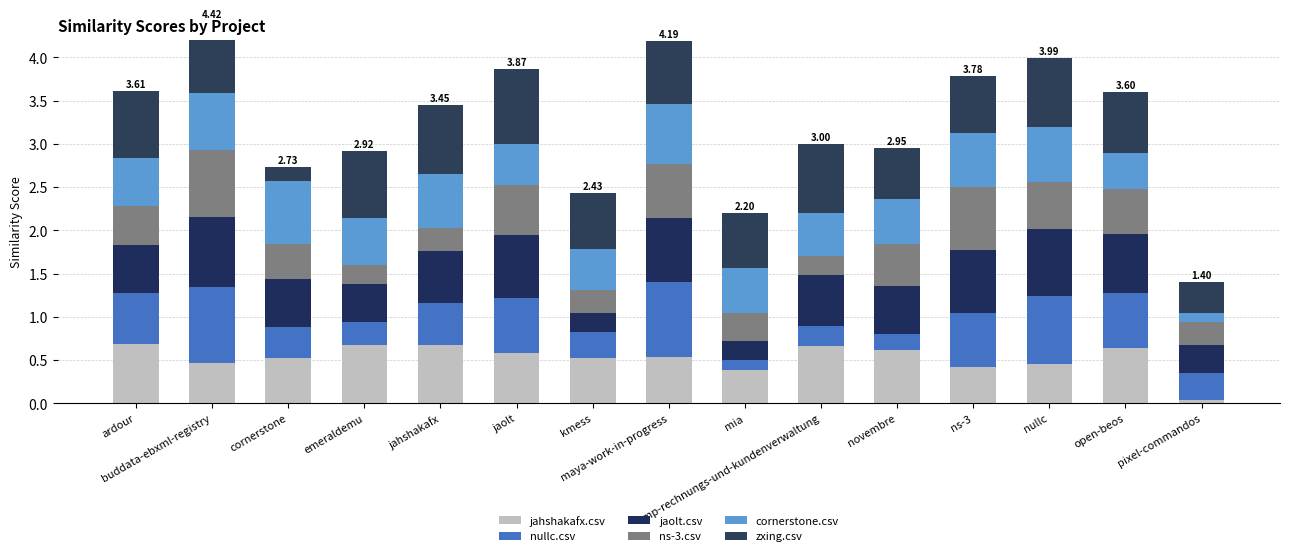

The value of zxing.csv at mia is 0.3. True or false?

False